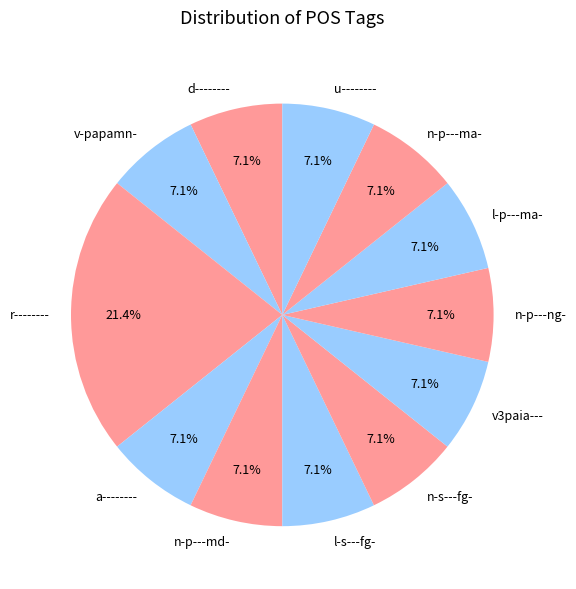

To the nearest percent, what is the difference between the largest and smallest slice percentages?

14%